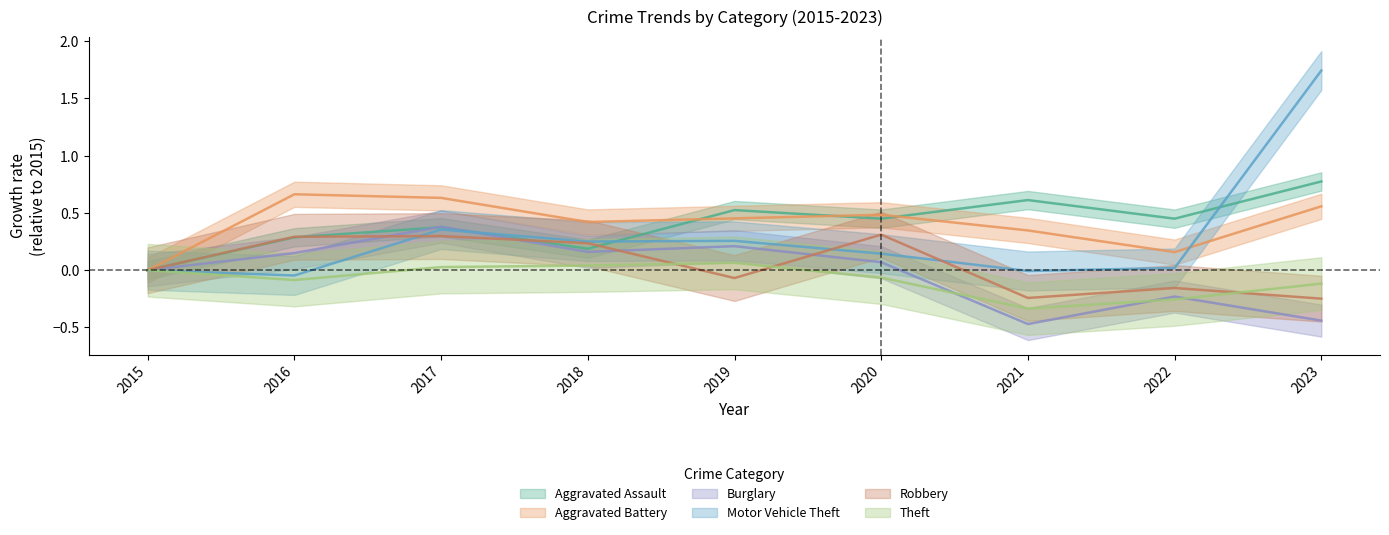

What is the total value across all series at 2021?

-0.1